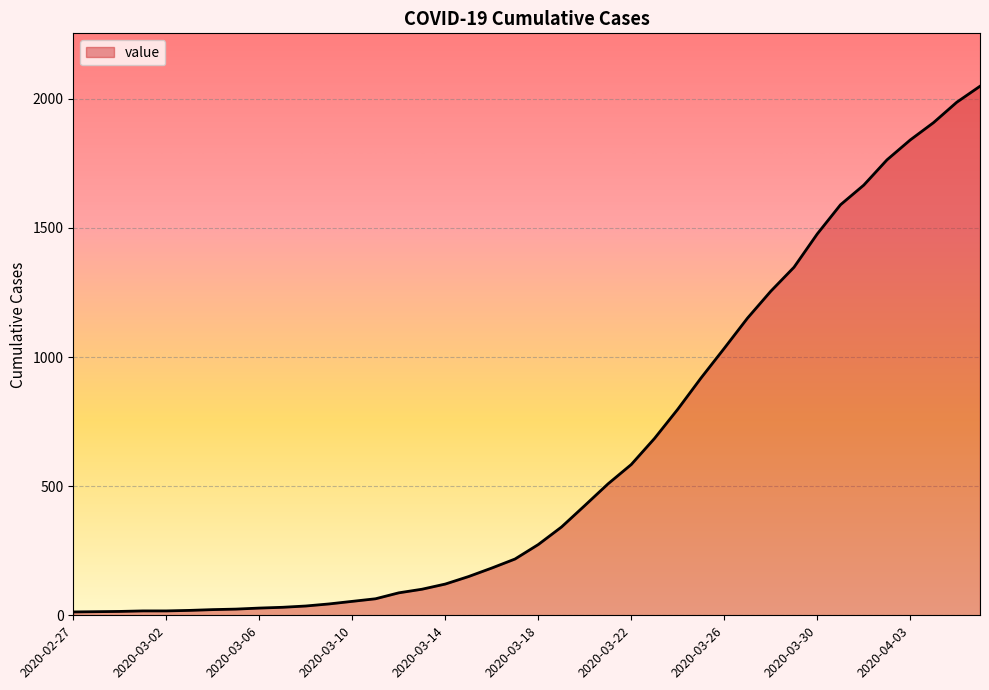

What is the sum of all values?

24864